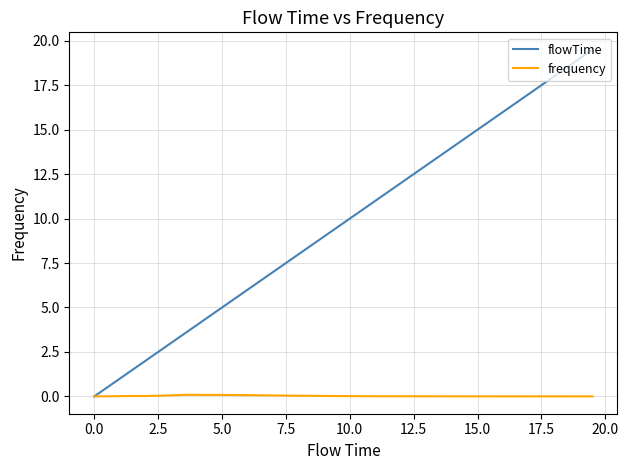

Which series has the widest spread of values?

flowTime